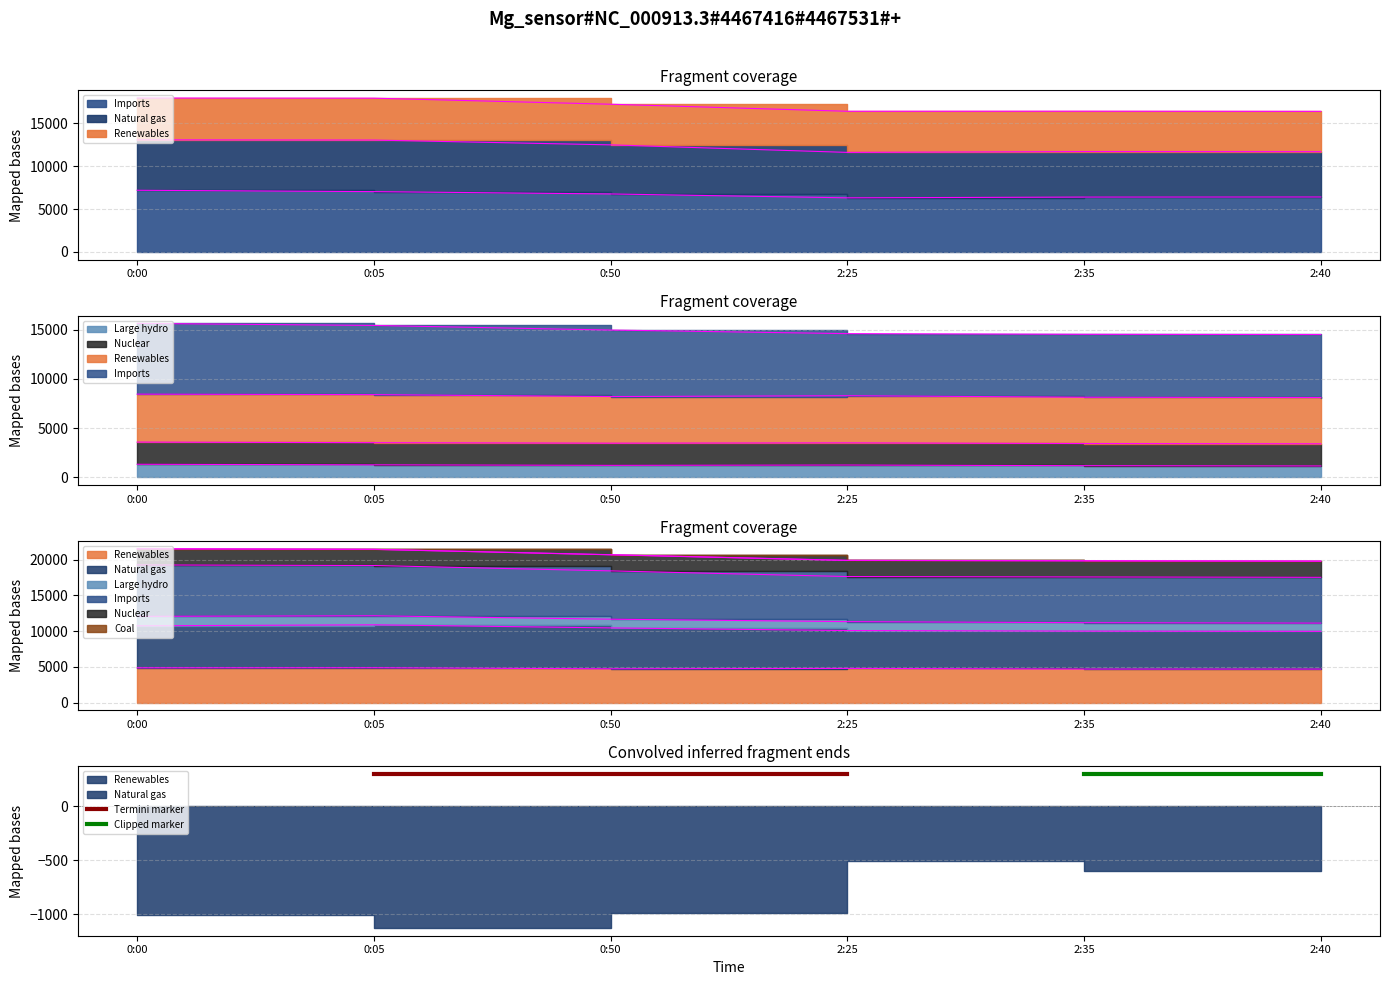

Is the value of Natural gas at 0:50 greater than the value of Imports at 0:50?

Yes